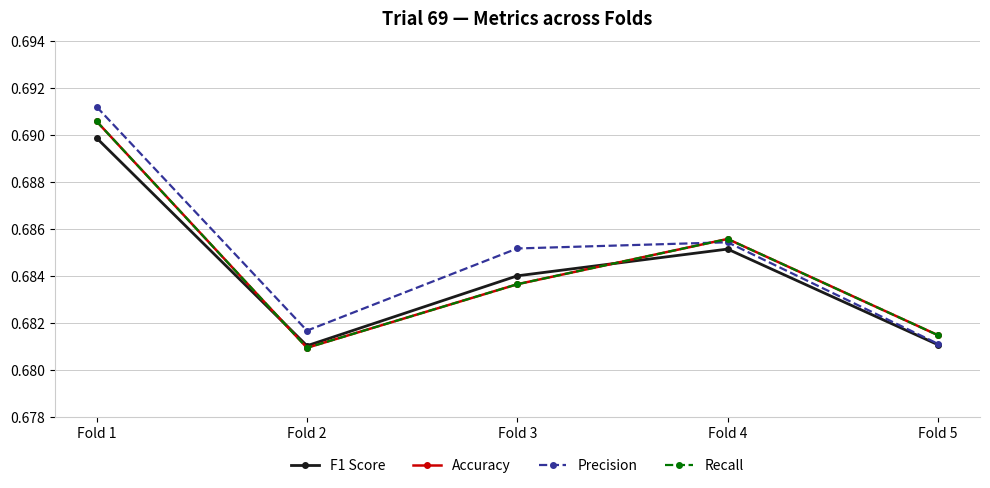

Does the chart have visible grid lines?

Yes